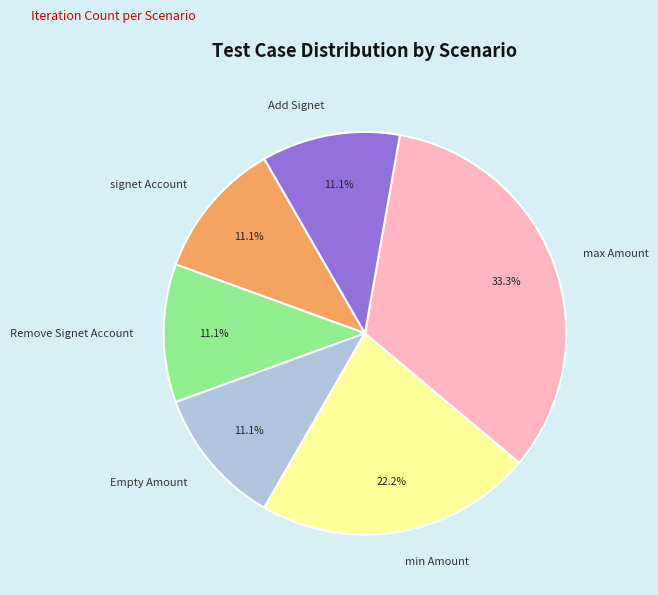

To the nearest percent, what is the difference between the largest and smallest slice percentages?

22%